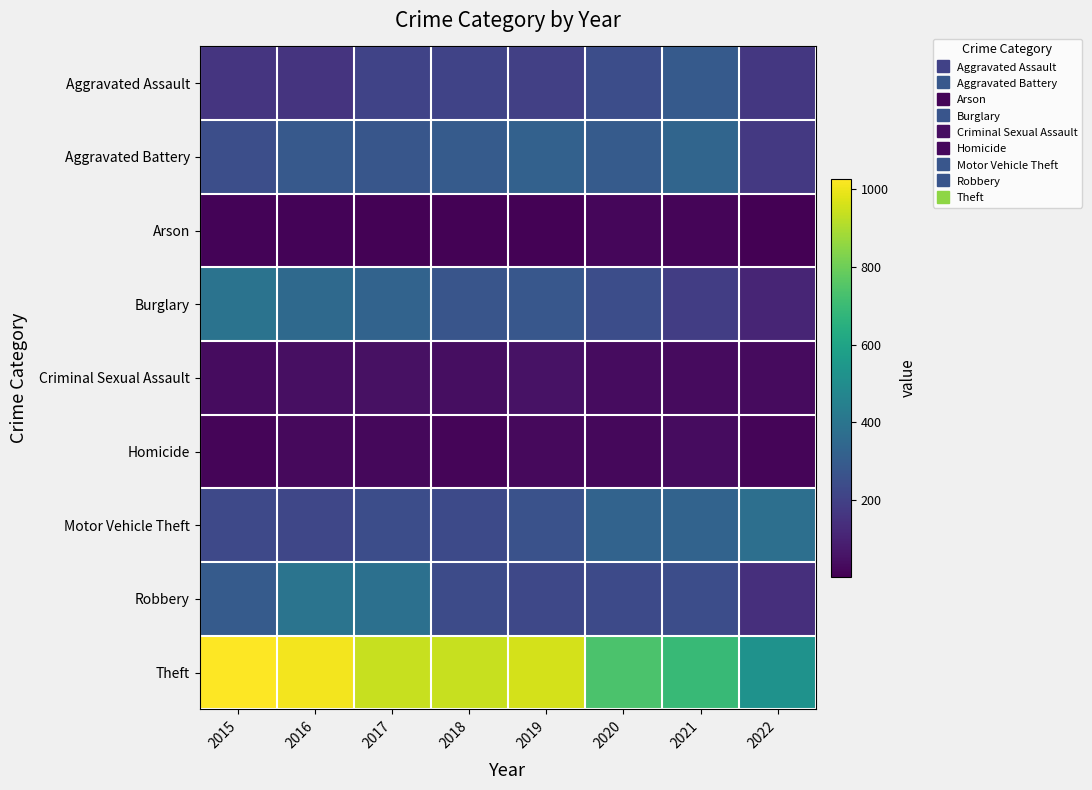

What is the spread (max minus min) of values at 2015?

1016